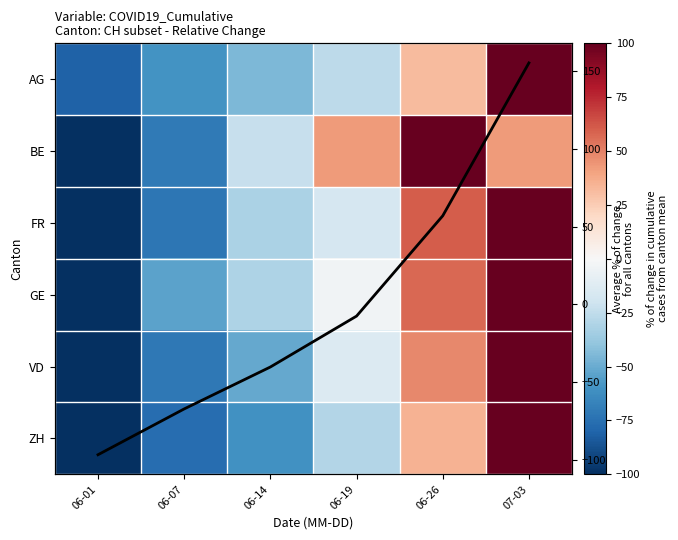

At which label does GE reach its peak?

07-03